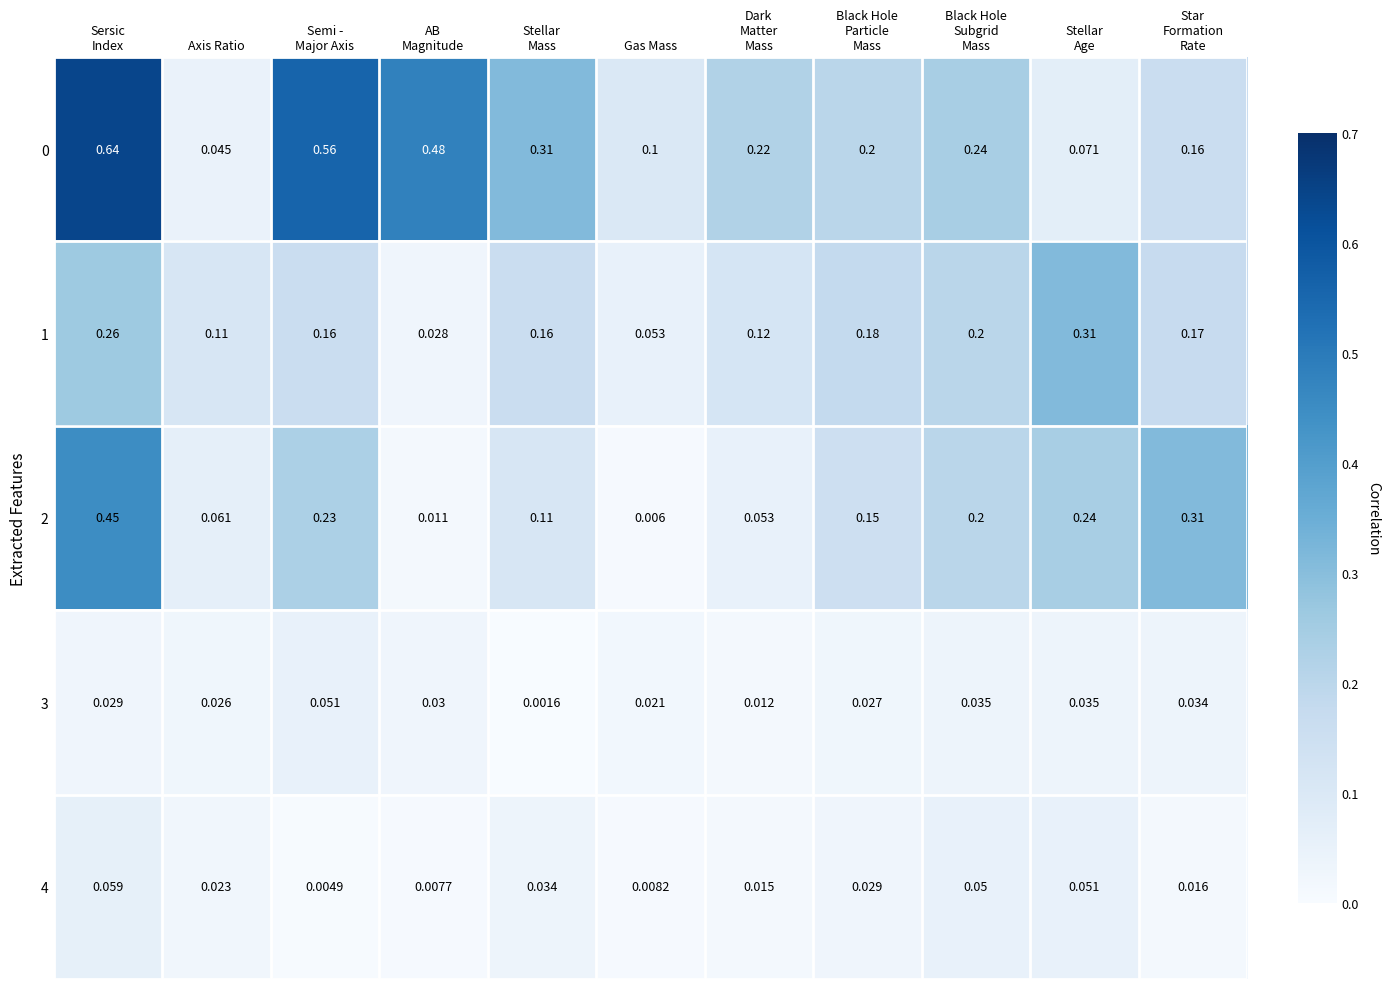

At which label does 0 reach its minimum?

Axis Ratio